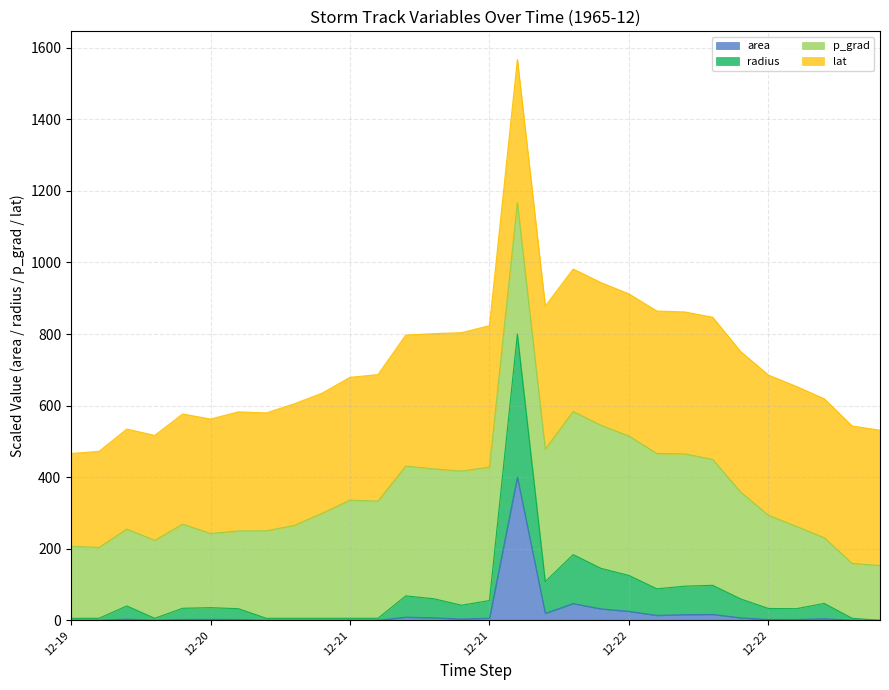

What are all the series names shown in the legend?

area, radius, p_grad, lat